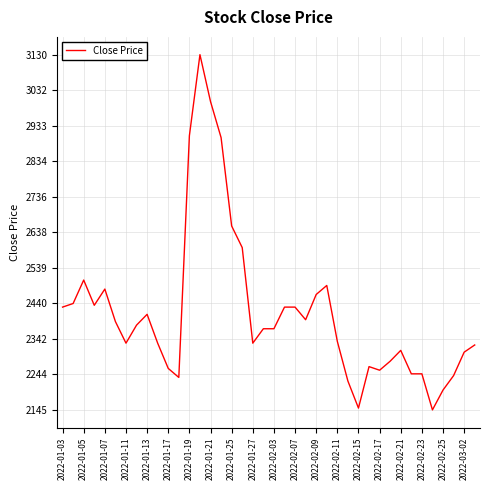

What is the difference between the maximum and minimum values?

985